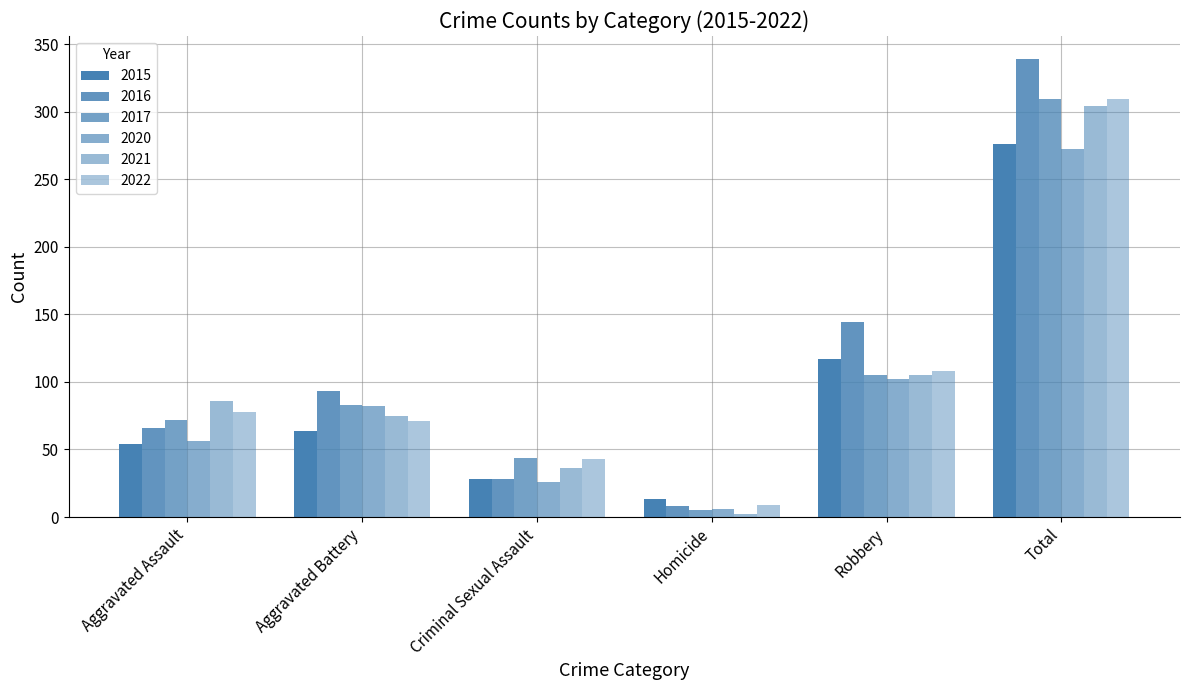

Count the number of data series in this chart.

6